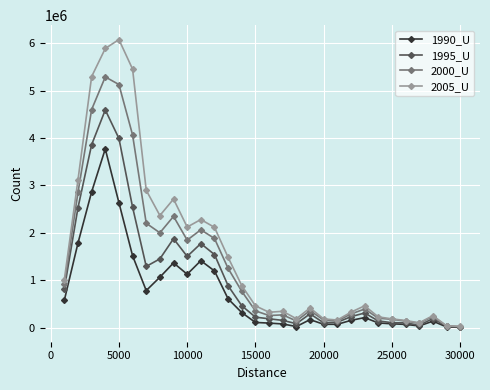

Rank the series by their average value, from lowest to highest.

1990_U, 1995_U, 2000_U, 2005_U